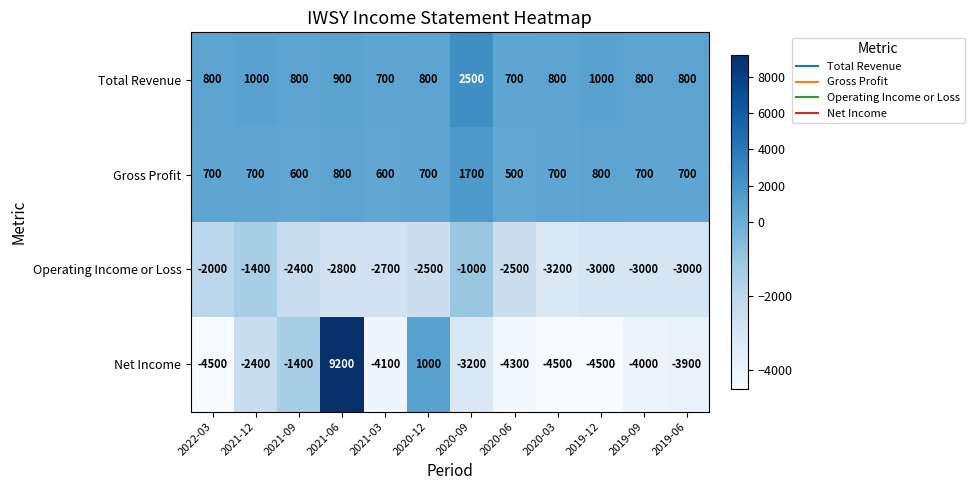

What is the highest value of the Operating Income or Loss series?

-1000